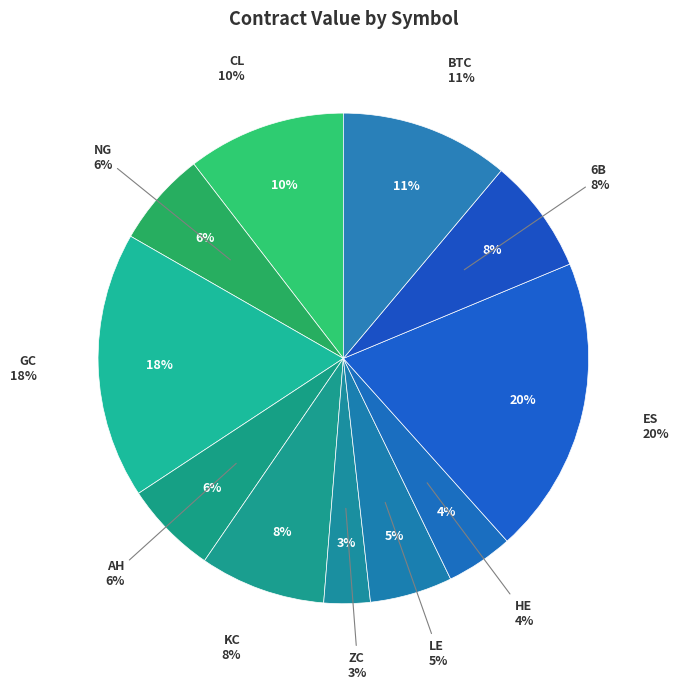

Rank the categories by value from lowest to highest.

ZC, HE, LE, AH, NG, 6B, KC, CL, BTC, GC, ES